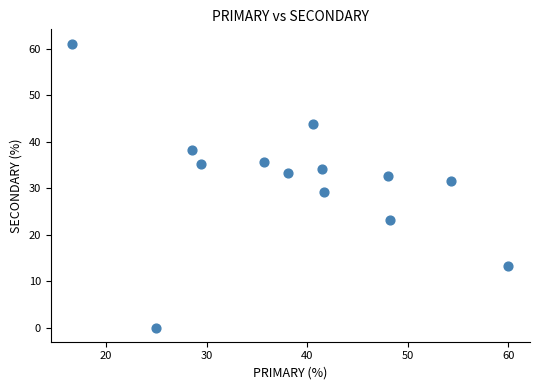

What is the range of Y values (max minus min)?

61.1